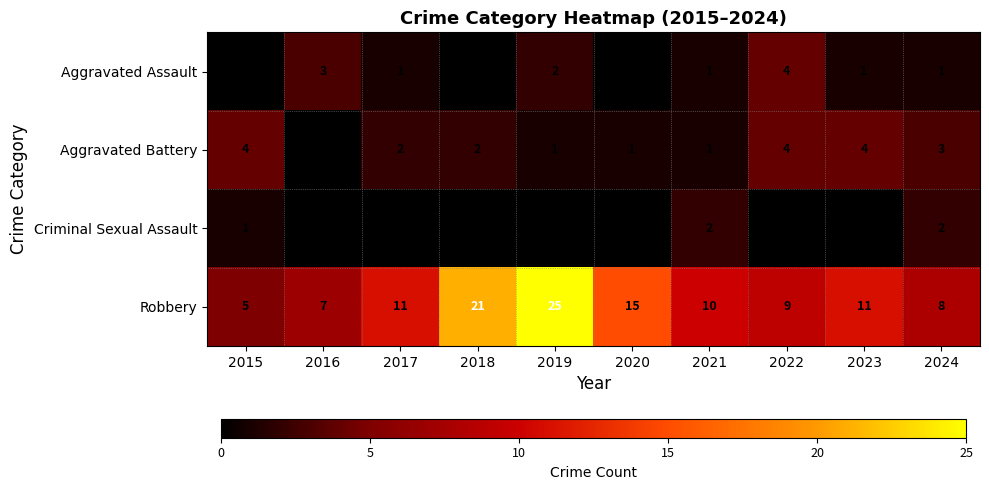

What is the total value across all series at 2021?

14